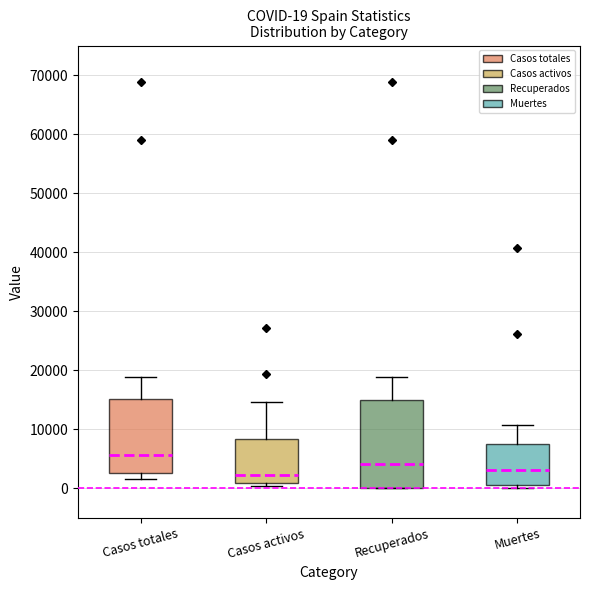

Comparing the boxes themselves (not the whiskers), which one is the tallest?

Recuperados